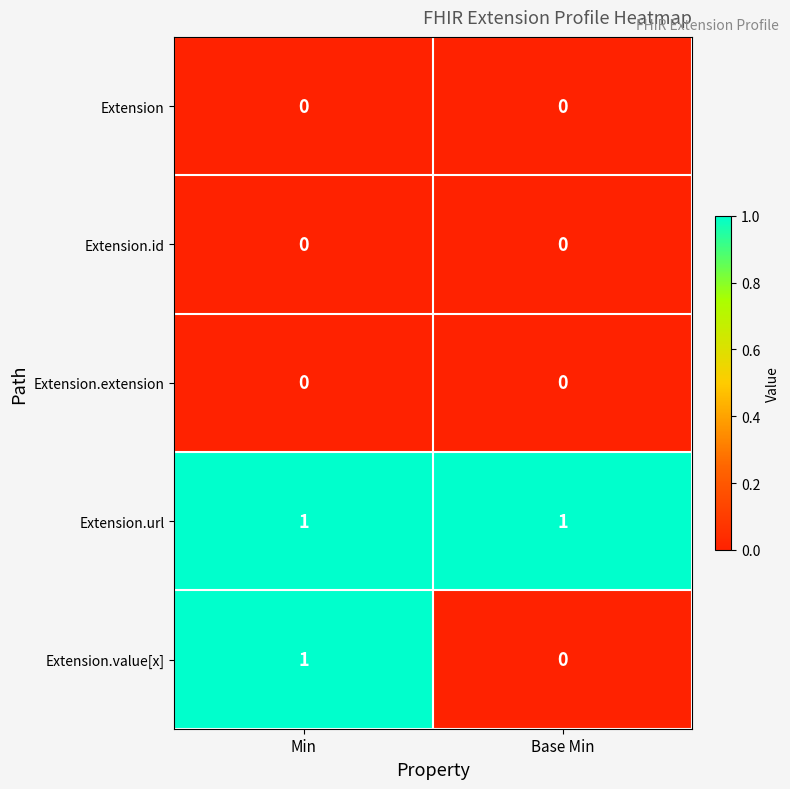

Which series changed the most between Min and Base Min?

Extension.value[x]